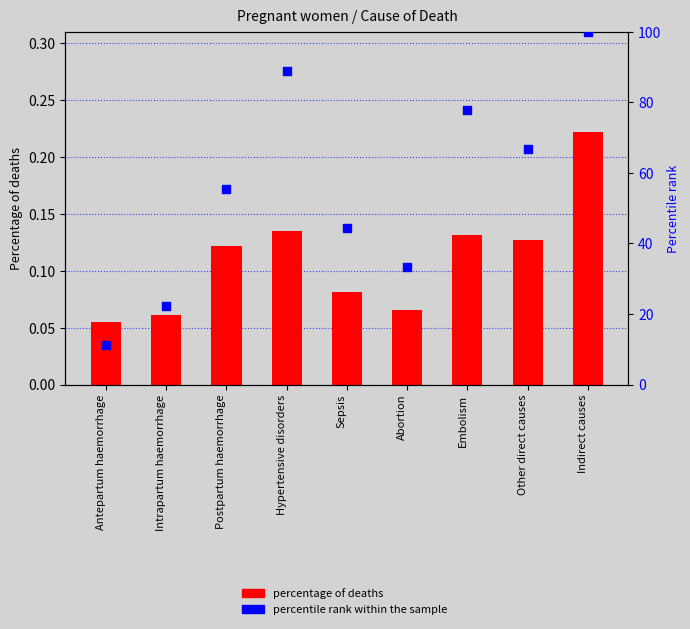

At how many categories does at least one series exceed 71?

3